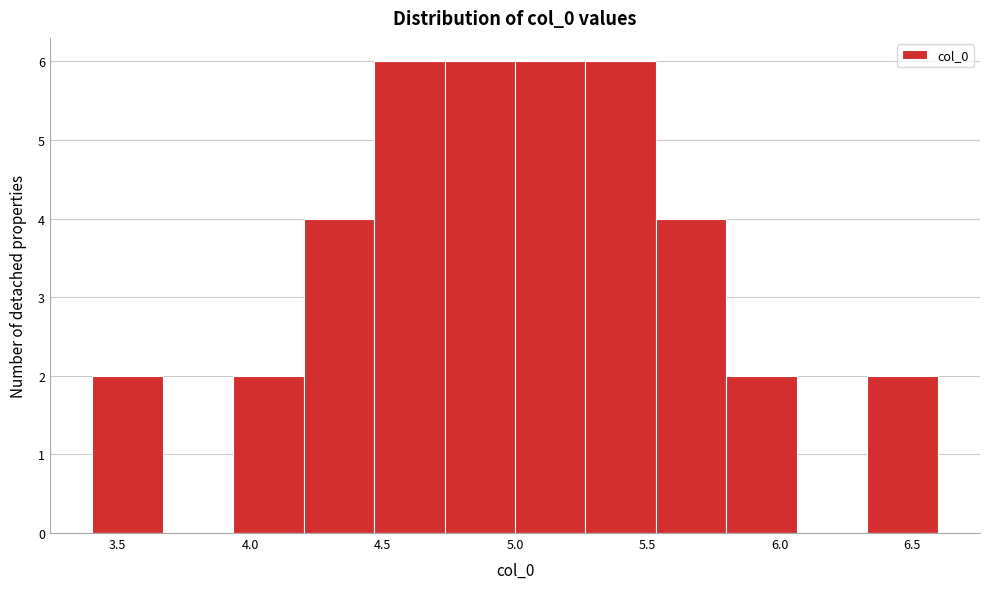

Reading left to right, list every bar in this chart as the range it spans on the x-axis followed by its height. Neither the bar edges nor the heights are printed on the chart, so give them approximately, as read against the axes.

3.40 to 3.65: 2
3.65 to 3.95: 0
3.95 to 4.20: 2
4.20 to 4.45: 4
4.45 to 4.75: 6
4.75 to 5.00: 6
5.00 to 5.25: 6
5.25 to 5.55: 6
5.55 to 5.80: 4
5.80 to 6.05: 2
6.05 to 6.35: 0
6.35 to 6.60: 2